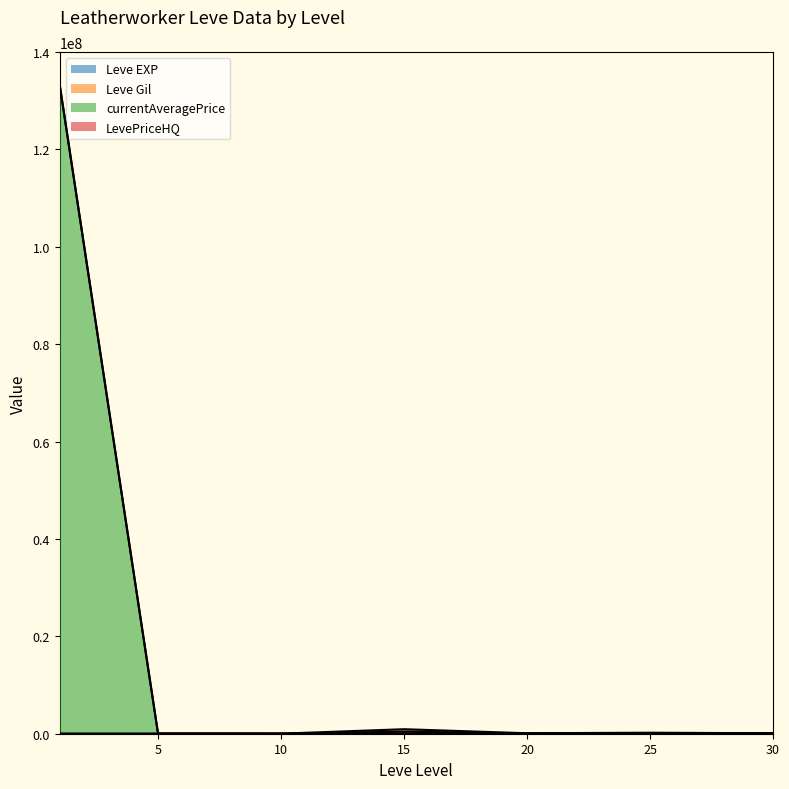

Is it true that Leve EXP equals 41630 at 25?

True